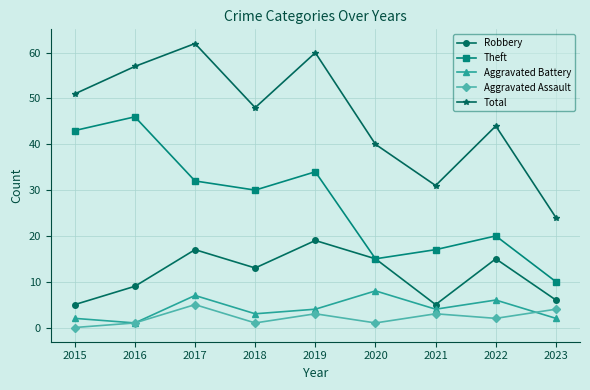

Where does the Aggravated Assault series first go above 2?

2017